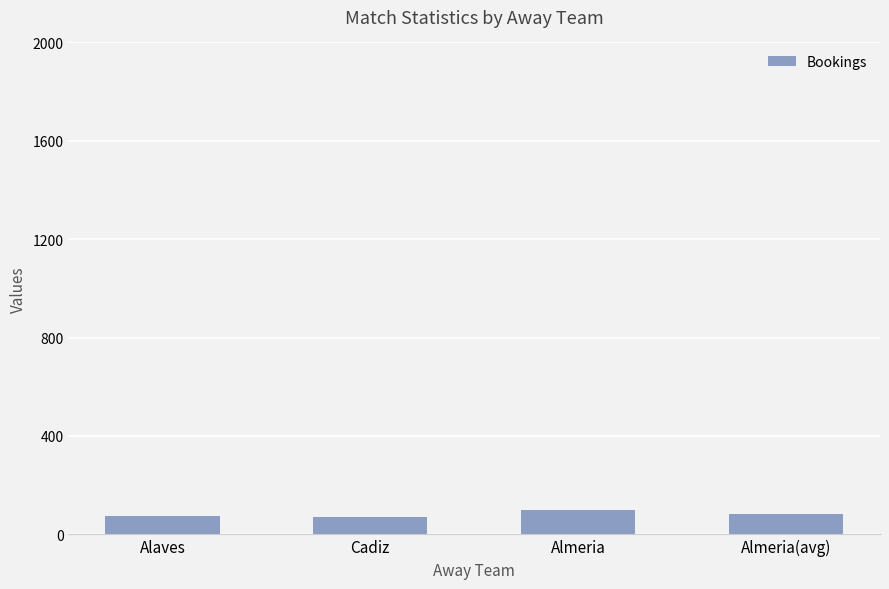

How many bars are there in total?

4